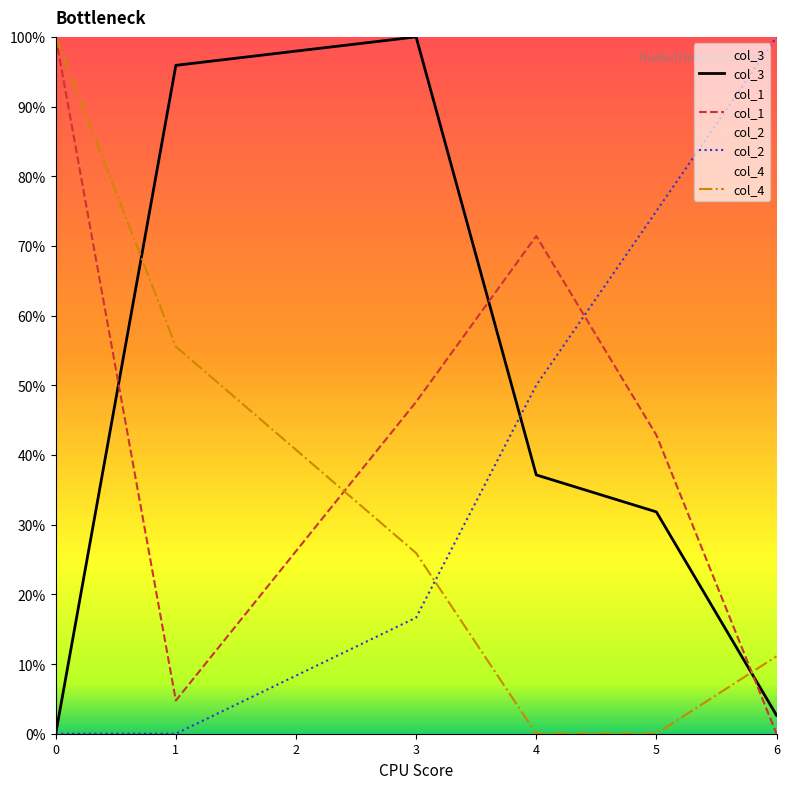

Is this an area chart (filled region under the line)?

No